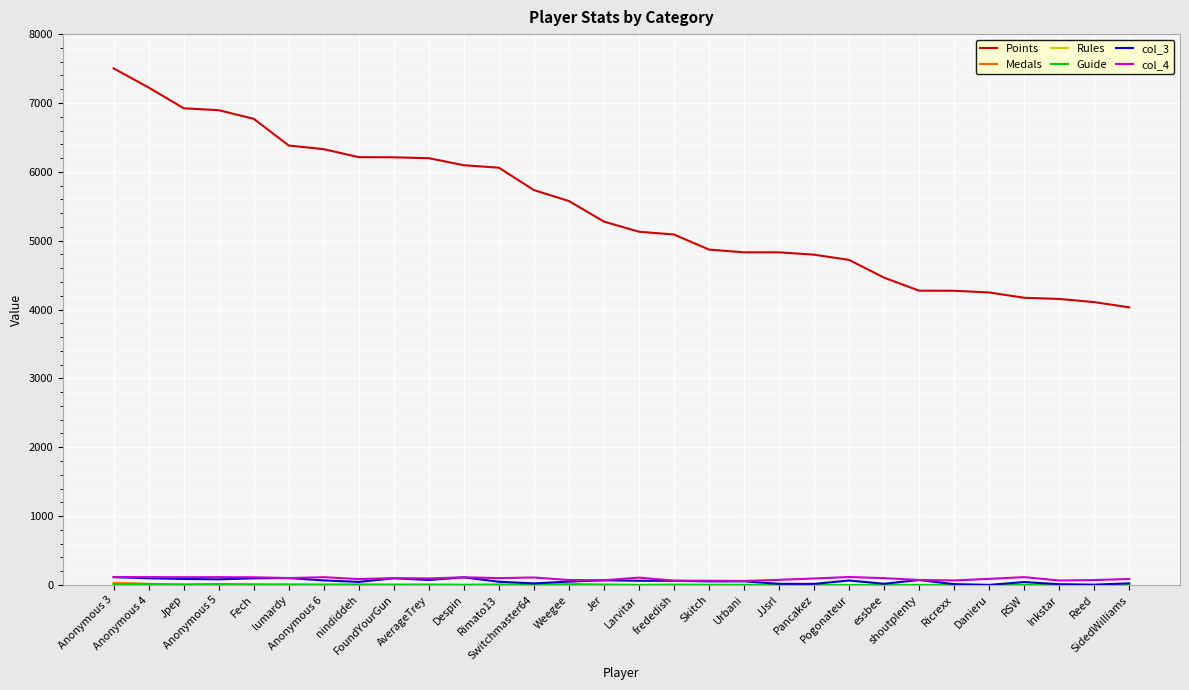

What is the maximum value shown in the chart?

7502